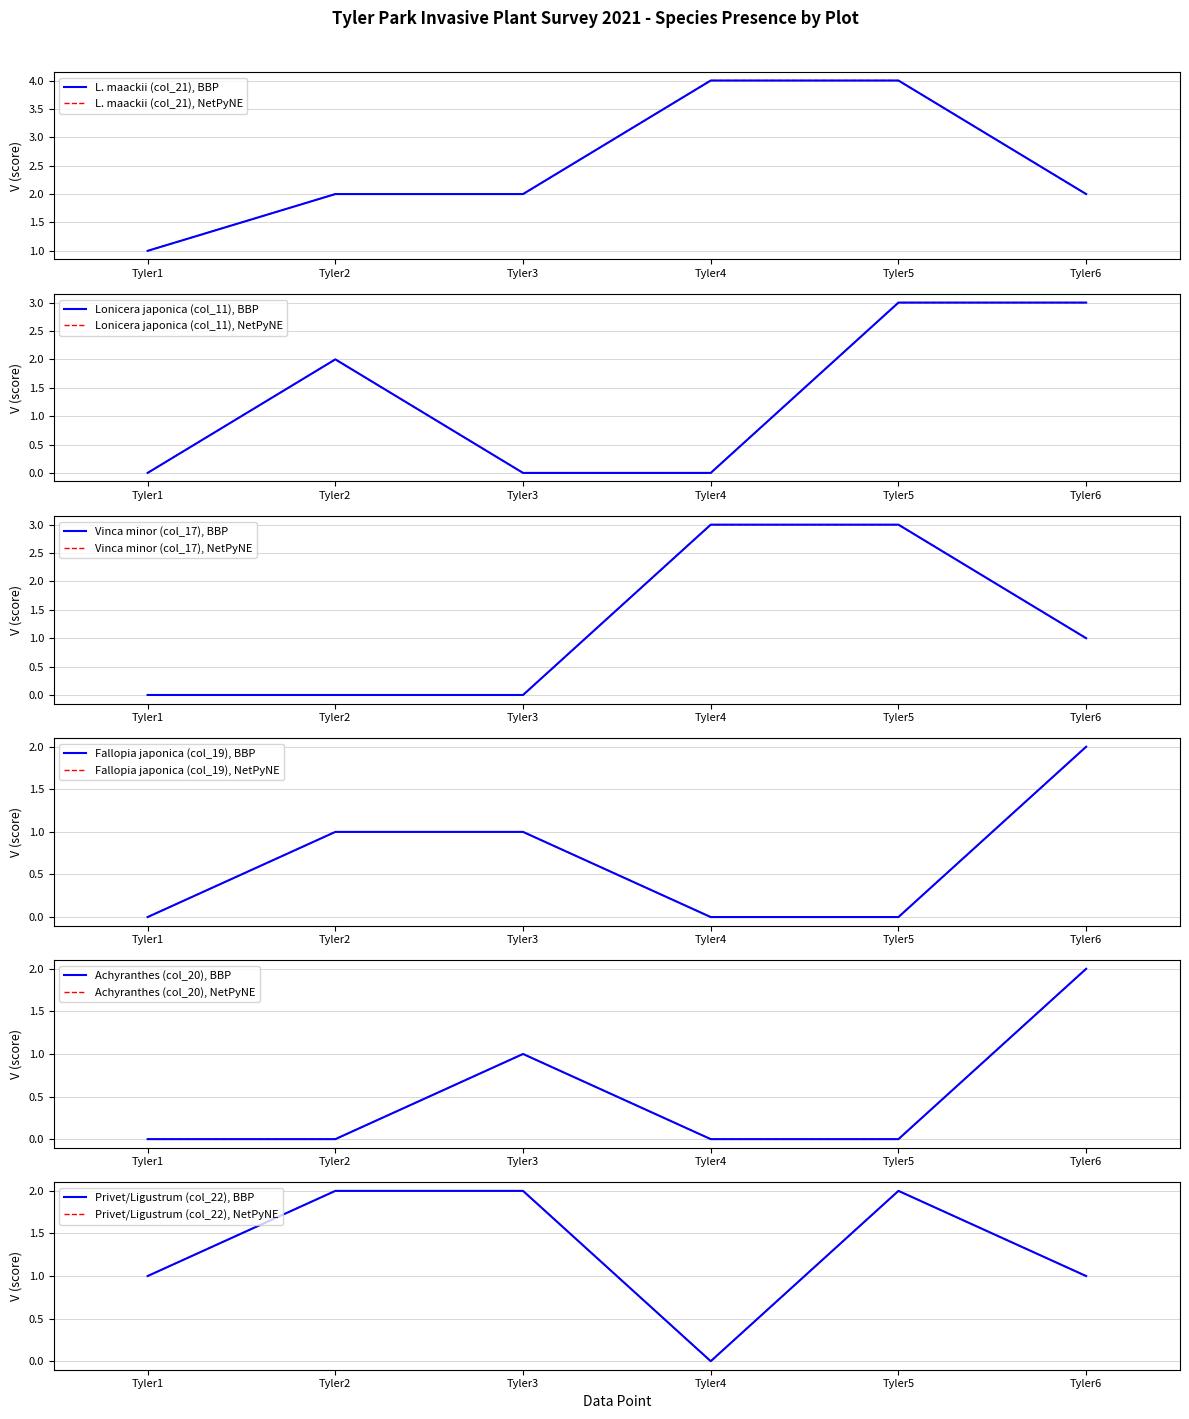

Between Tyler6 and Tyler5, which is larger?

Tyler5